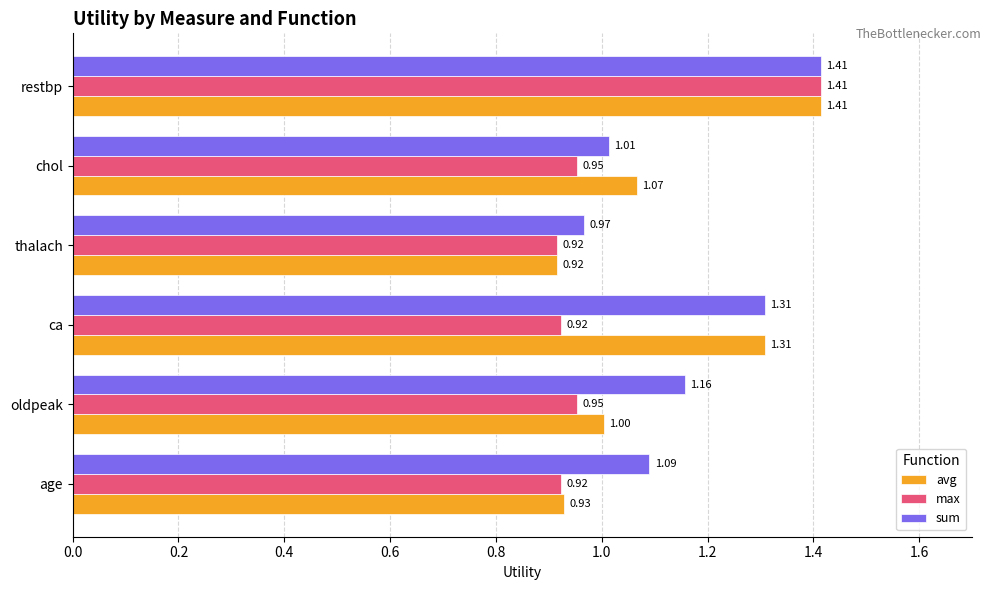

Which series has the largest total across all categories?

sum